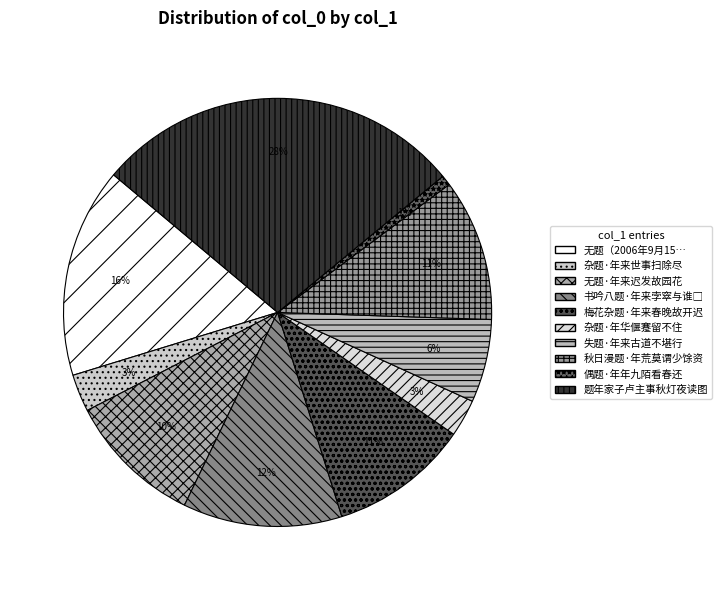

Count the number of slices in the pie.

10